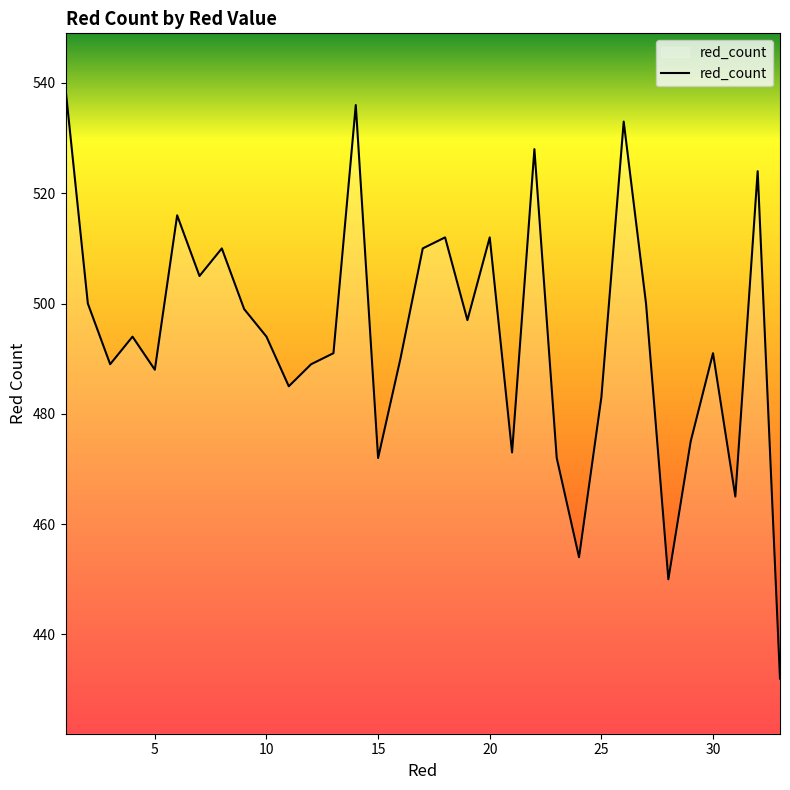

What is the difference between the maximum and minimum values?

107